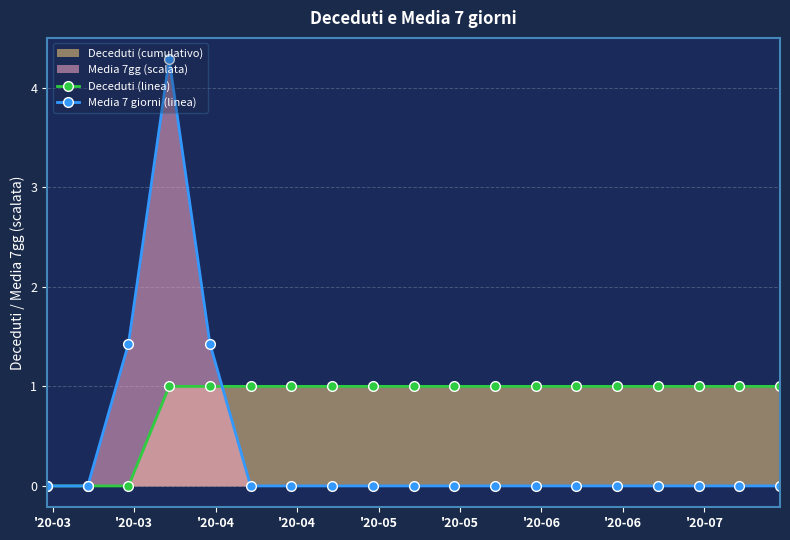

What is the average value of the Media 7 giorni (linea) series?

0.4